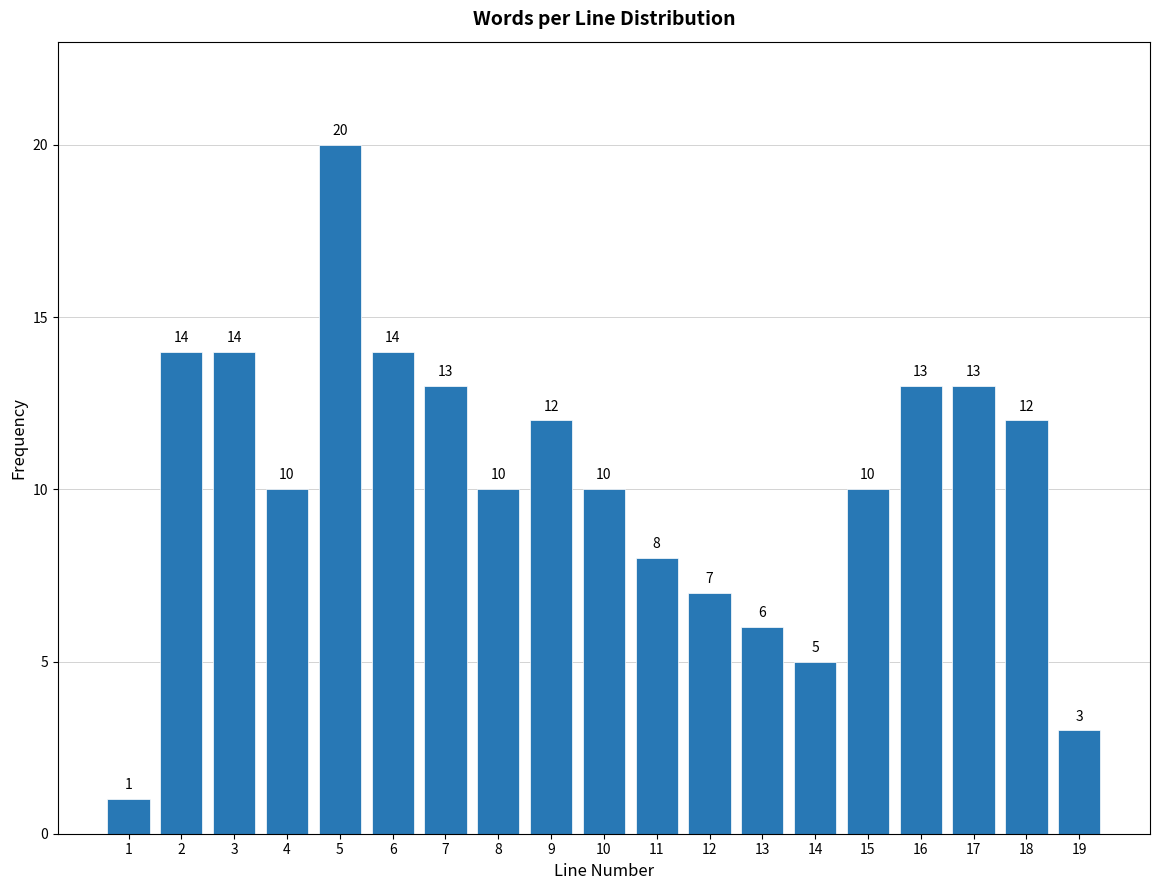

Reading left to right, what are all the values shown in this chart?

1	14	14	10	20	14	13	10	12	10	8	7	6	5	10	13	13	12	3